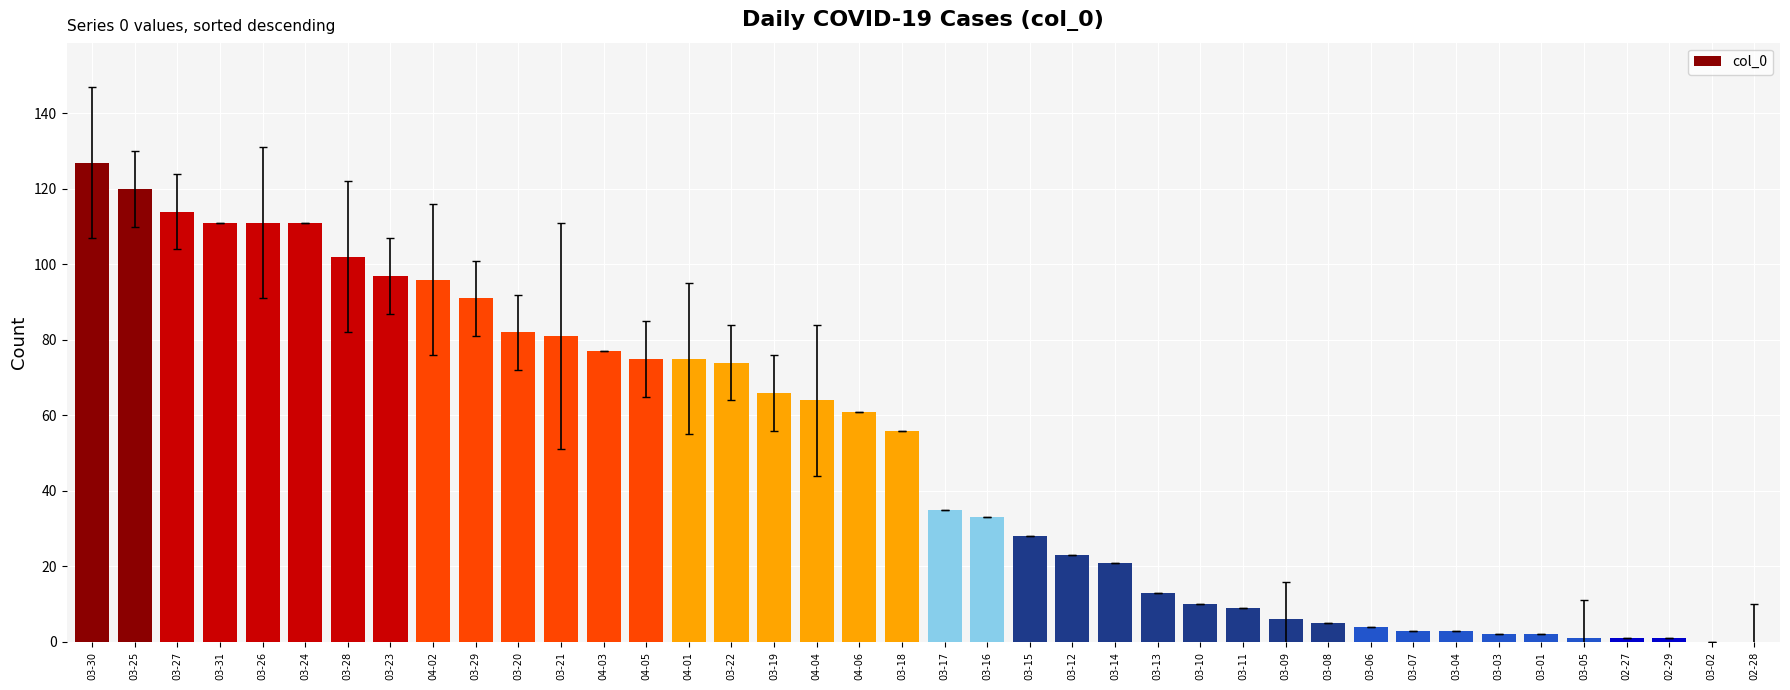

At which category does the chart reach its peak across all series?

03-30